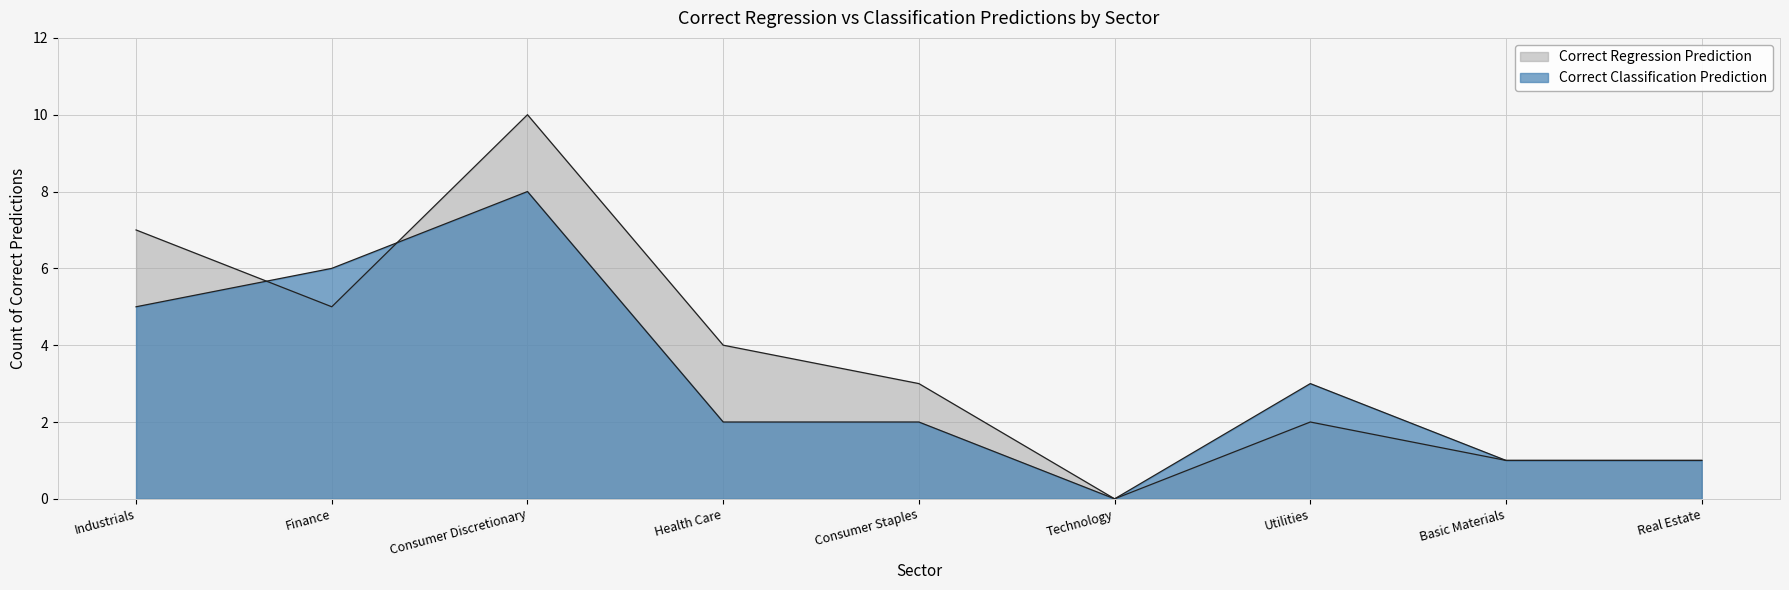

How many data points does each series have?

9